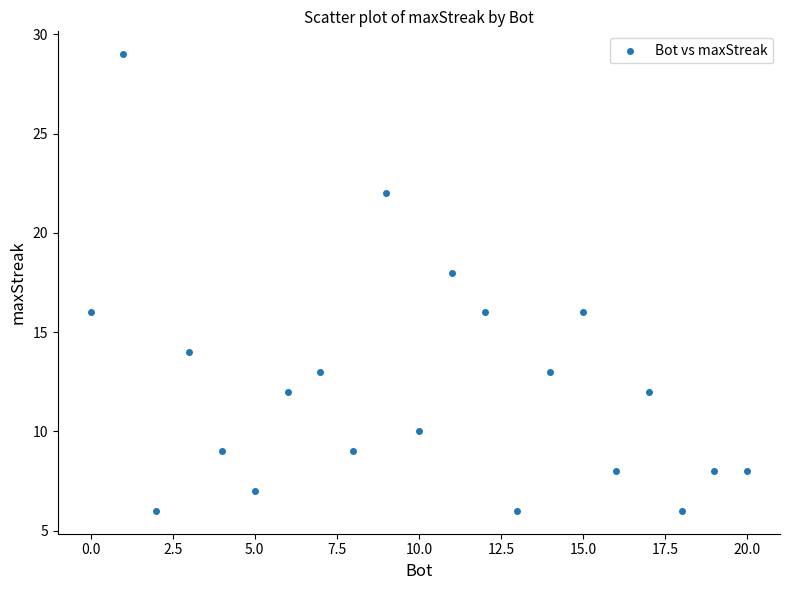

What is the range of X values (max minus min)?

20